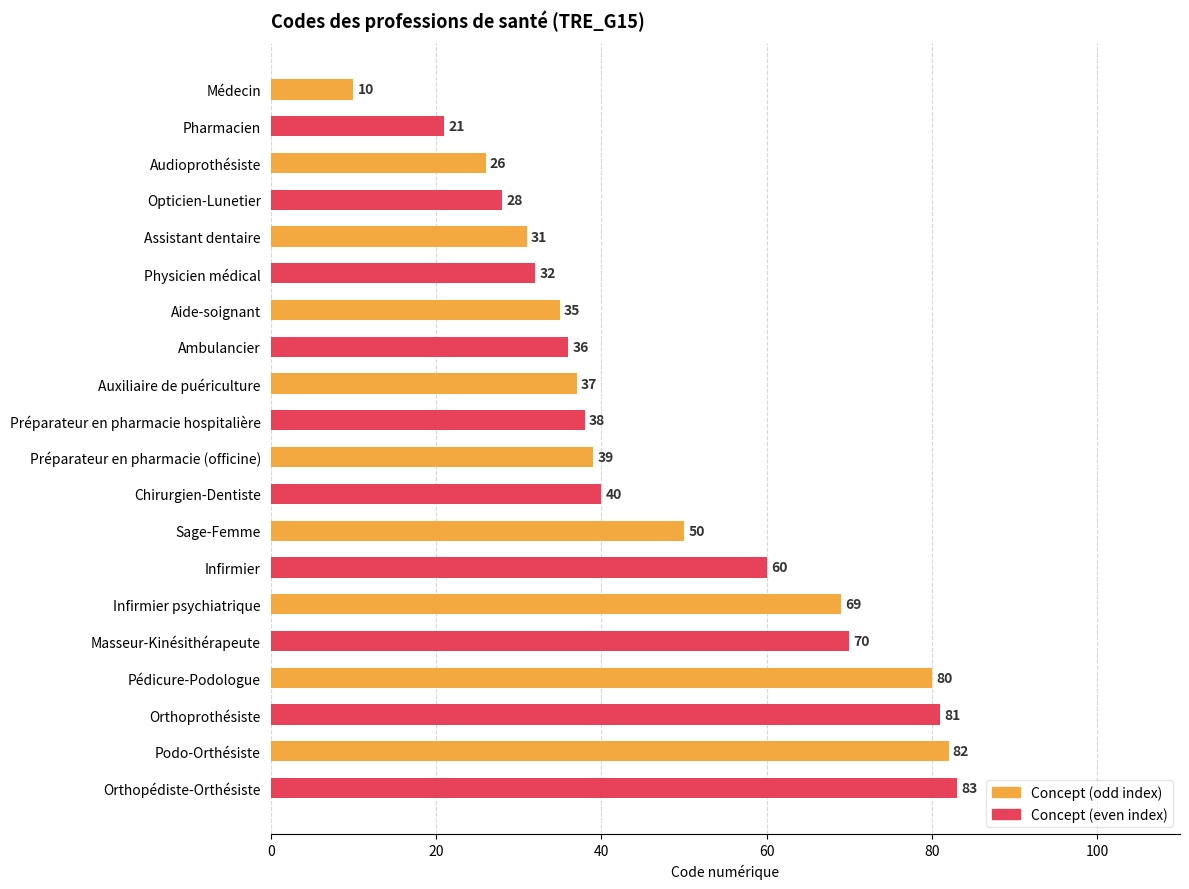

What is the ratio of the value at Physicien médical to the value at Sage-Femme?

0.6